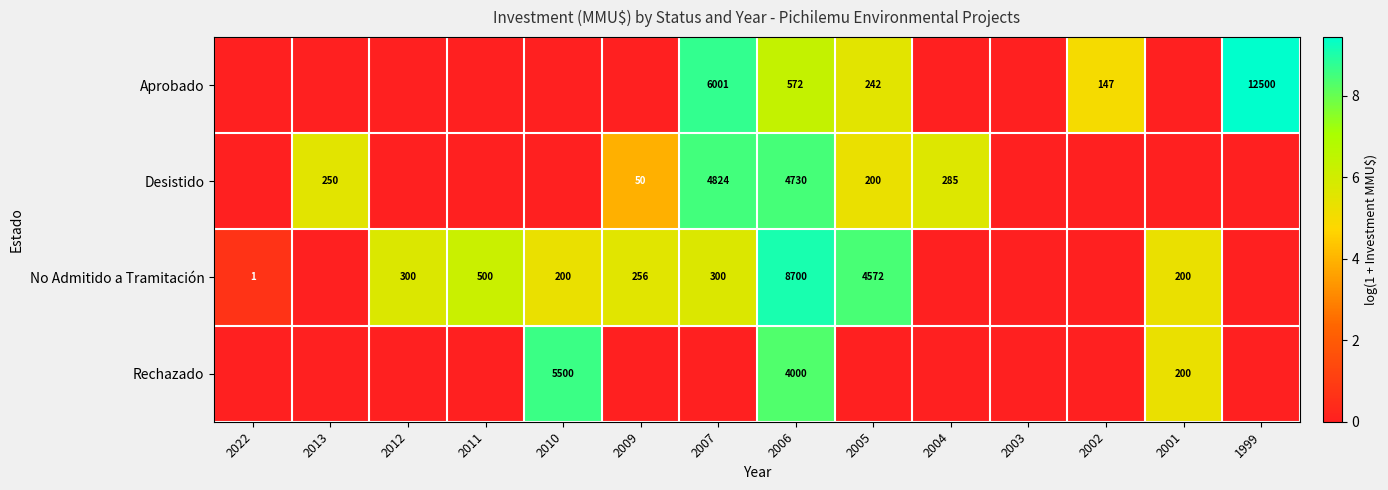

Is it true that Desistido equals 4730 at 2006?

True